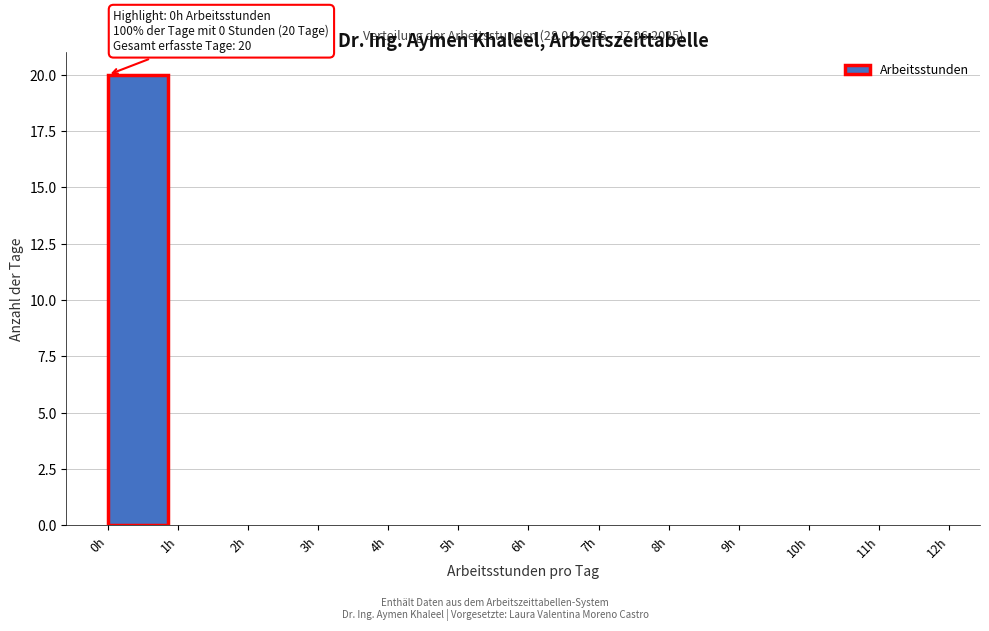

Which range on the x-axis has the tallest bar?

0 to 1